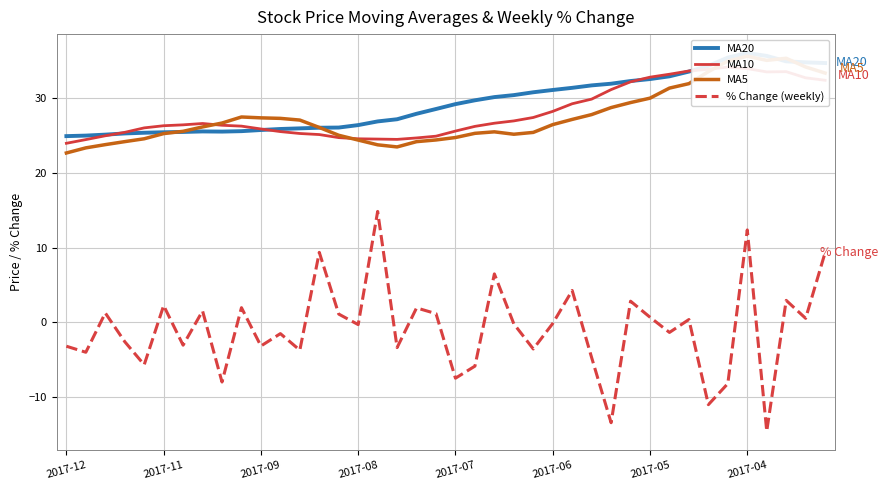

Is it true that % Change (weekly) equals -0.2 at 2017-06?

True